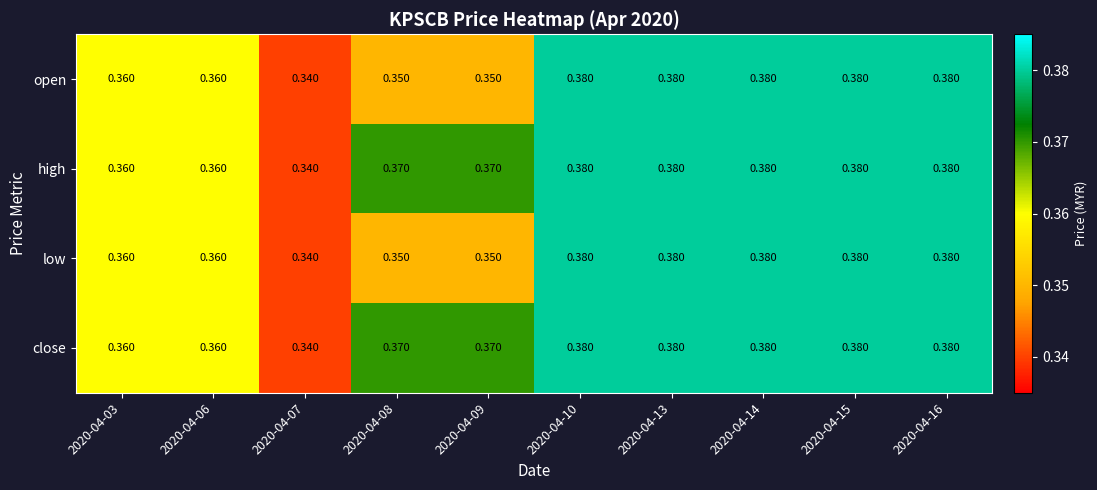

Is the value of close at 2020-04-03 greater than the value of high at 2020-04-07?

Yes